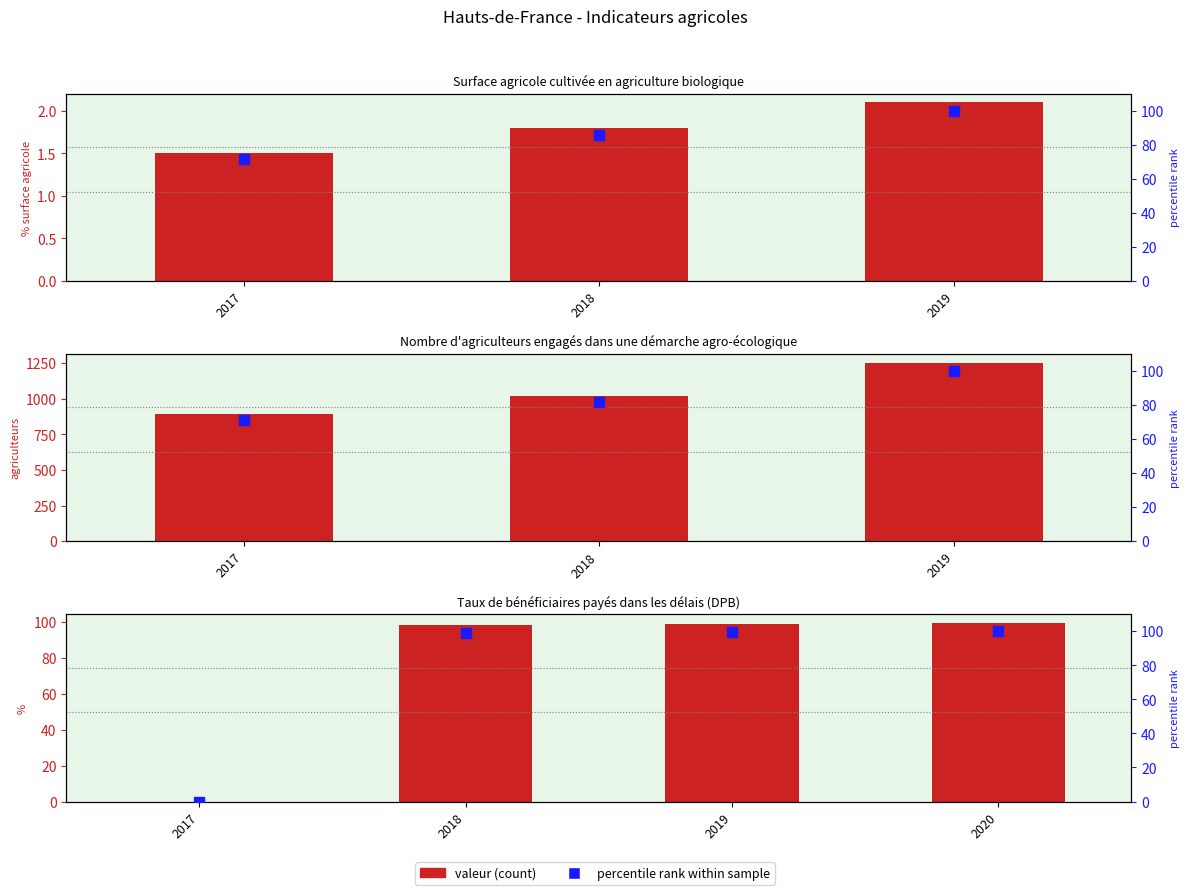

Is the value of valeur at 2017 greater than the value of percentile rank at 2017?

No